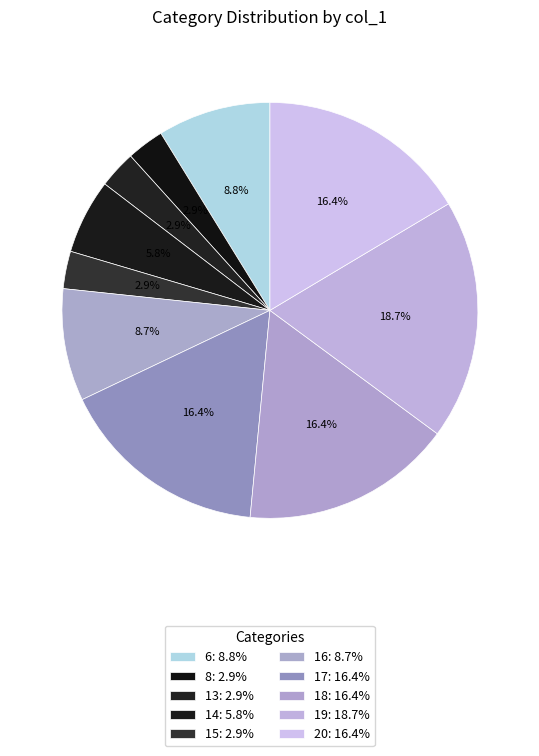

What percentage is the 14 slice, to the nearest percent?

6%